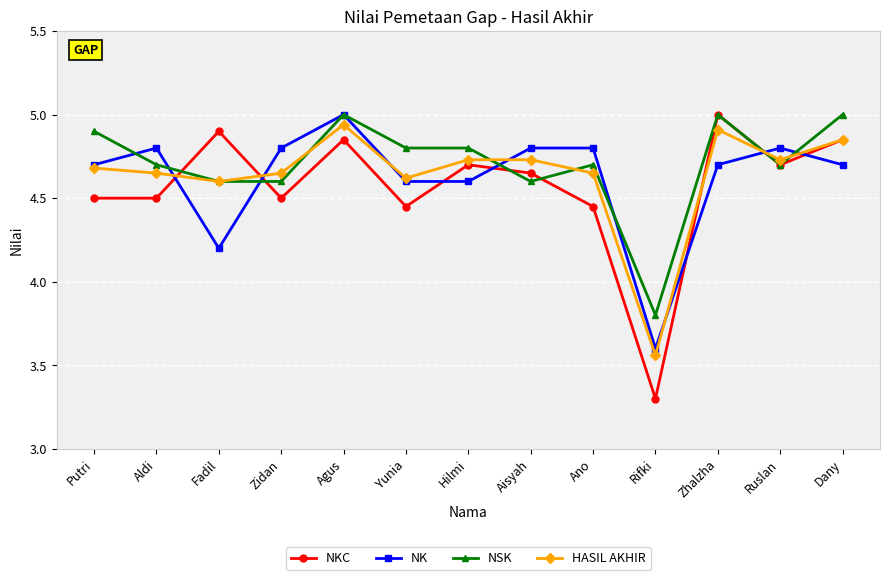

After their last crossing, which series has the higher values: NSK or NKC?

NSK